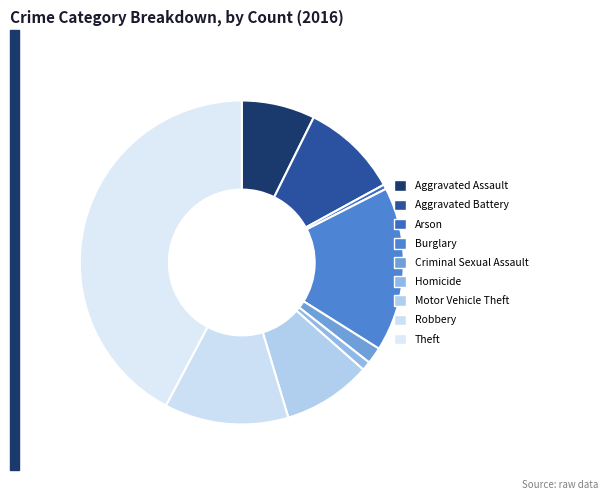

Does Aggravated Assault account for over 50% of the chart?

No